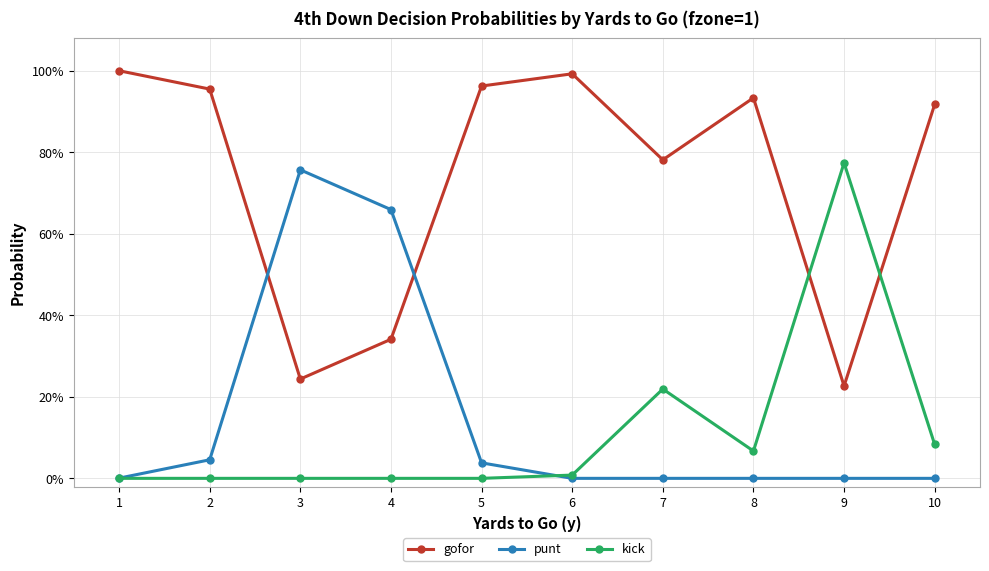

What is the approximate value of gofor at 8?

0.9